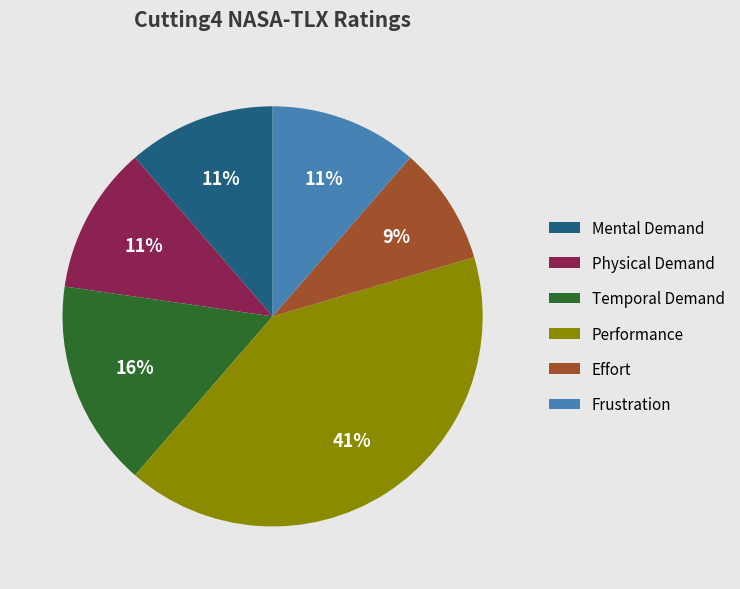

Between Effort and Physical Demand, which is larger?

Physical Demand